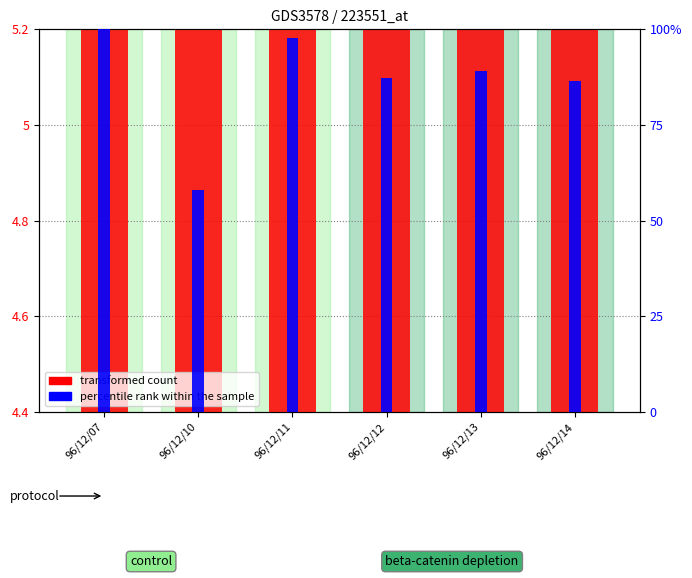

True or false: transformed count has a value of 9.4 at 96/12/11.

True